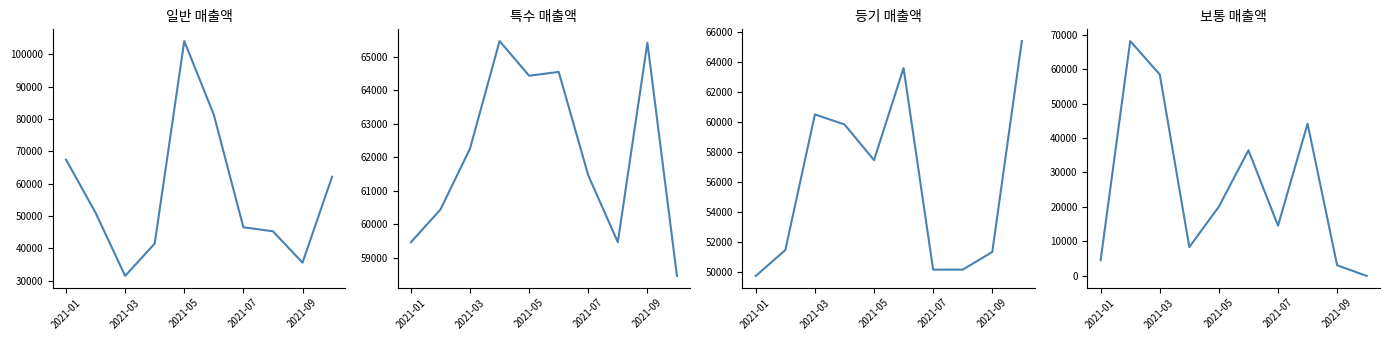

How many lines are shown in the chart?

4